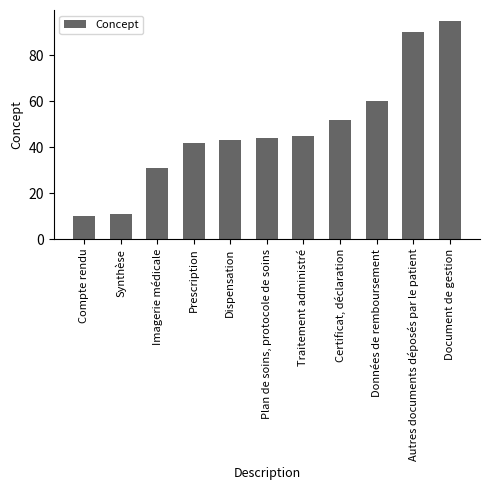

How many data points are less than 44?

5